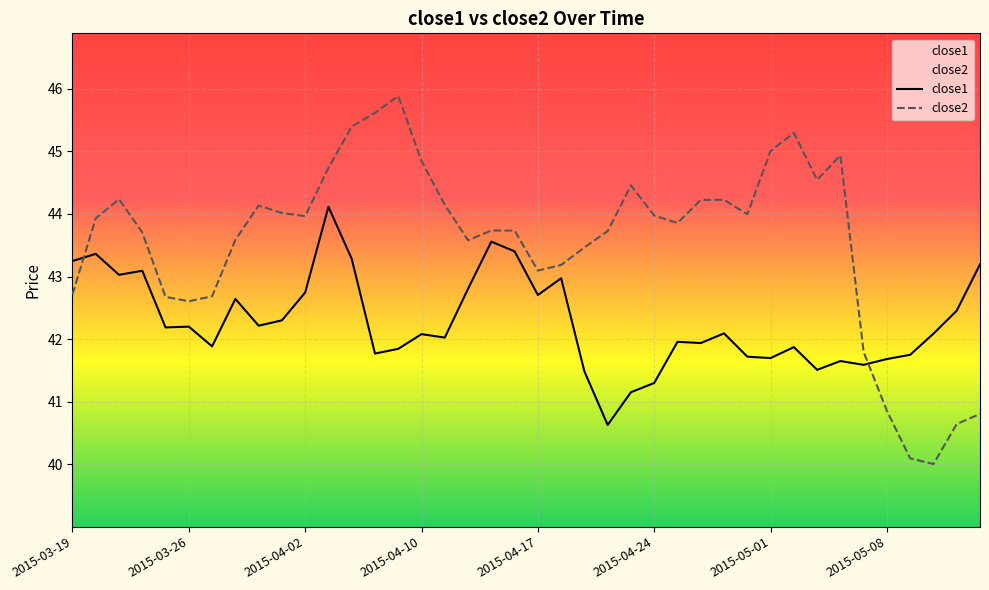

What are all the series names shown in the legend?

close1, close2